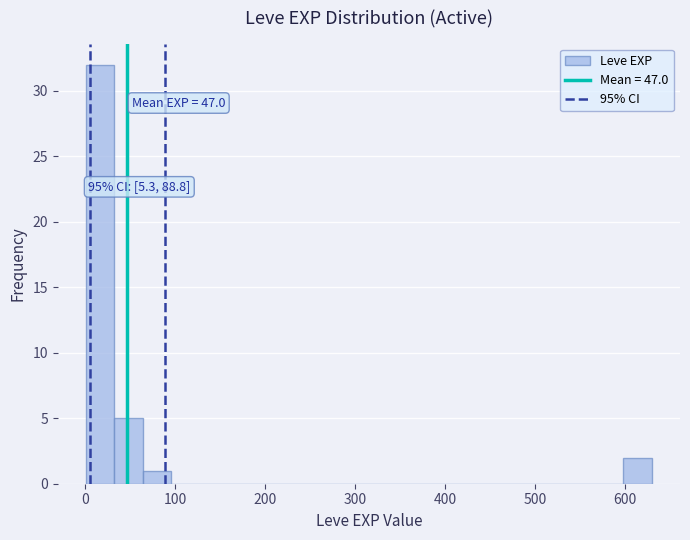

Read against the x-axis, roughly where is the centre of the tallest bar?

20